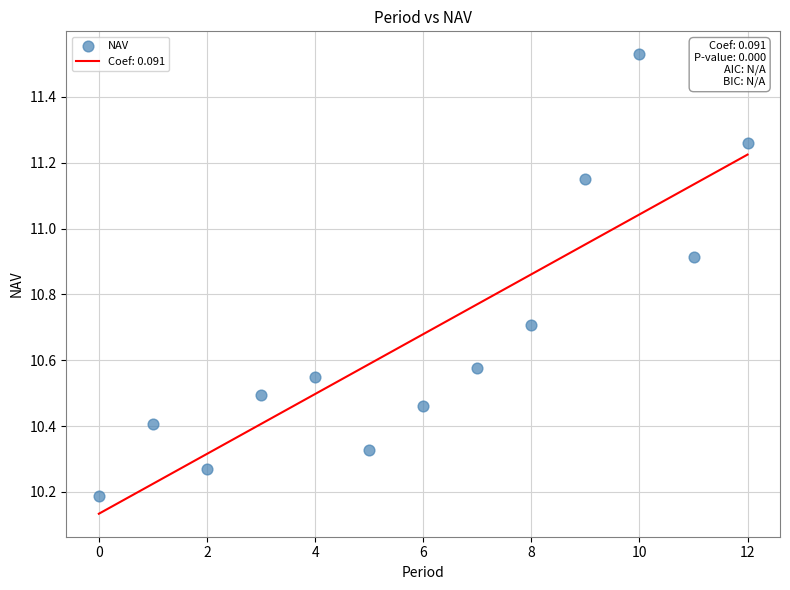

What Y value in the scatter plot is closest to 10?

10.2